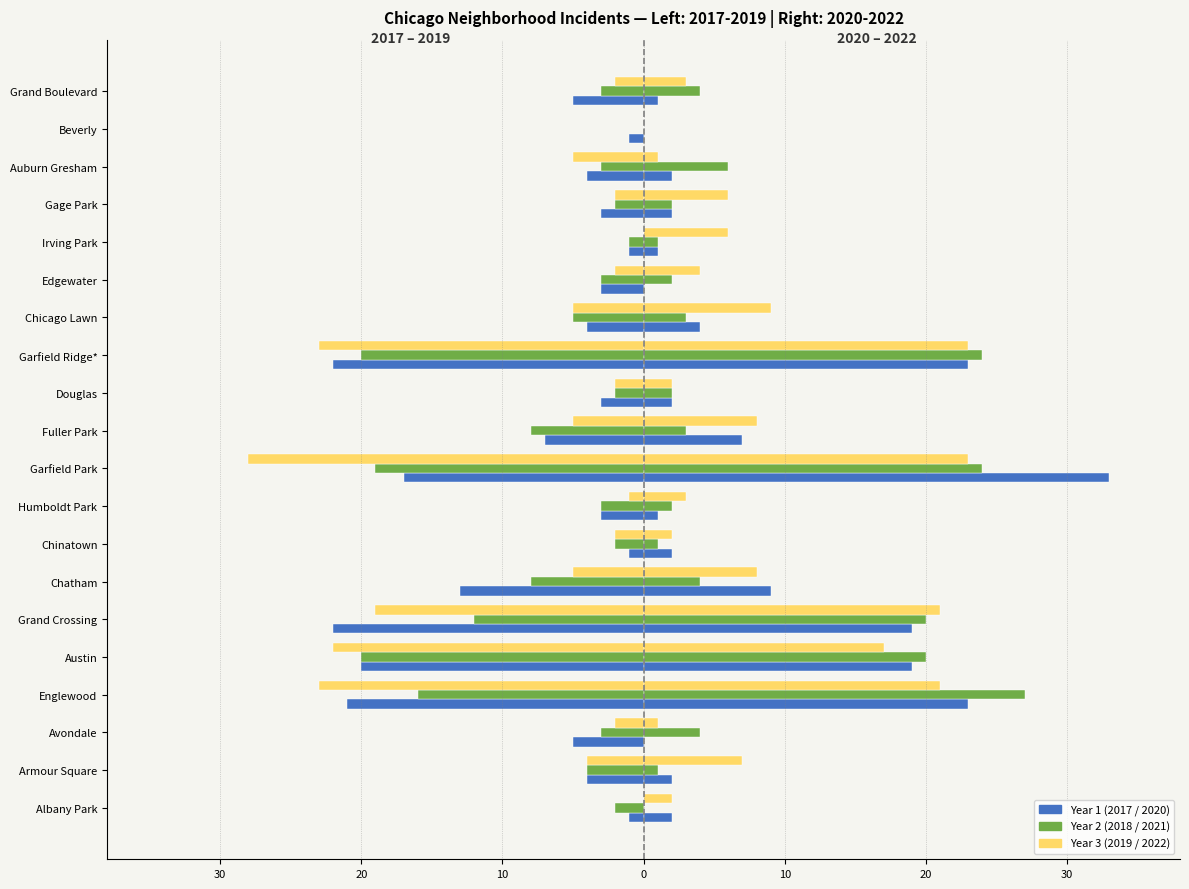

Reading left to right, transcribe all the data shown in this chart.

2017 (left): -1	-4	-5	-21	-20	-22	-13	-1	-3	-17	-7	-3	-22	-4	-3	-1	-3	-4	-1	-5
2018 (left): -2	-4	-3	-16	-20	-12	-8	-2	-3	-19	-8	-2	-20	-5	-3	-1	-2	-3	0	-3
2019 (left): 0	-4	-2	-23	-22	-19	-5	-2	-1	-28	-5	-2	-23	-5	-2	0	-2	-5	0	-2
2020 (right): 2	2	0	23	19	19	9	2	1	33	7	2	23	4	0	1	2	2	0	1
2021 (right): 0	1	4	27	20	20	4	1	2	24	3	2	24	3	2	1	2	6	0	4
2022 (right): 2	7	1	21	17	21	8	2	3	23	8	2	23	9	4	6	6	1	0	3